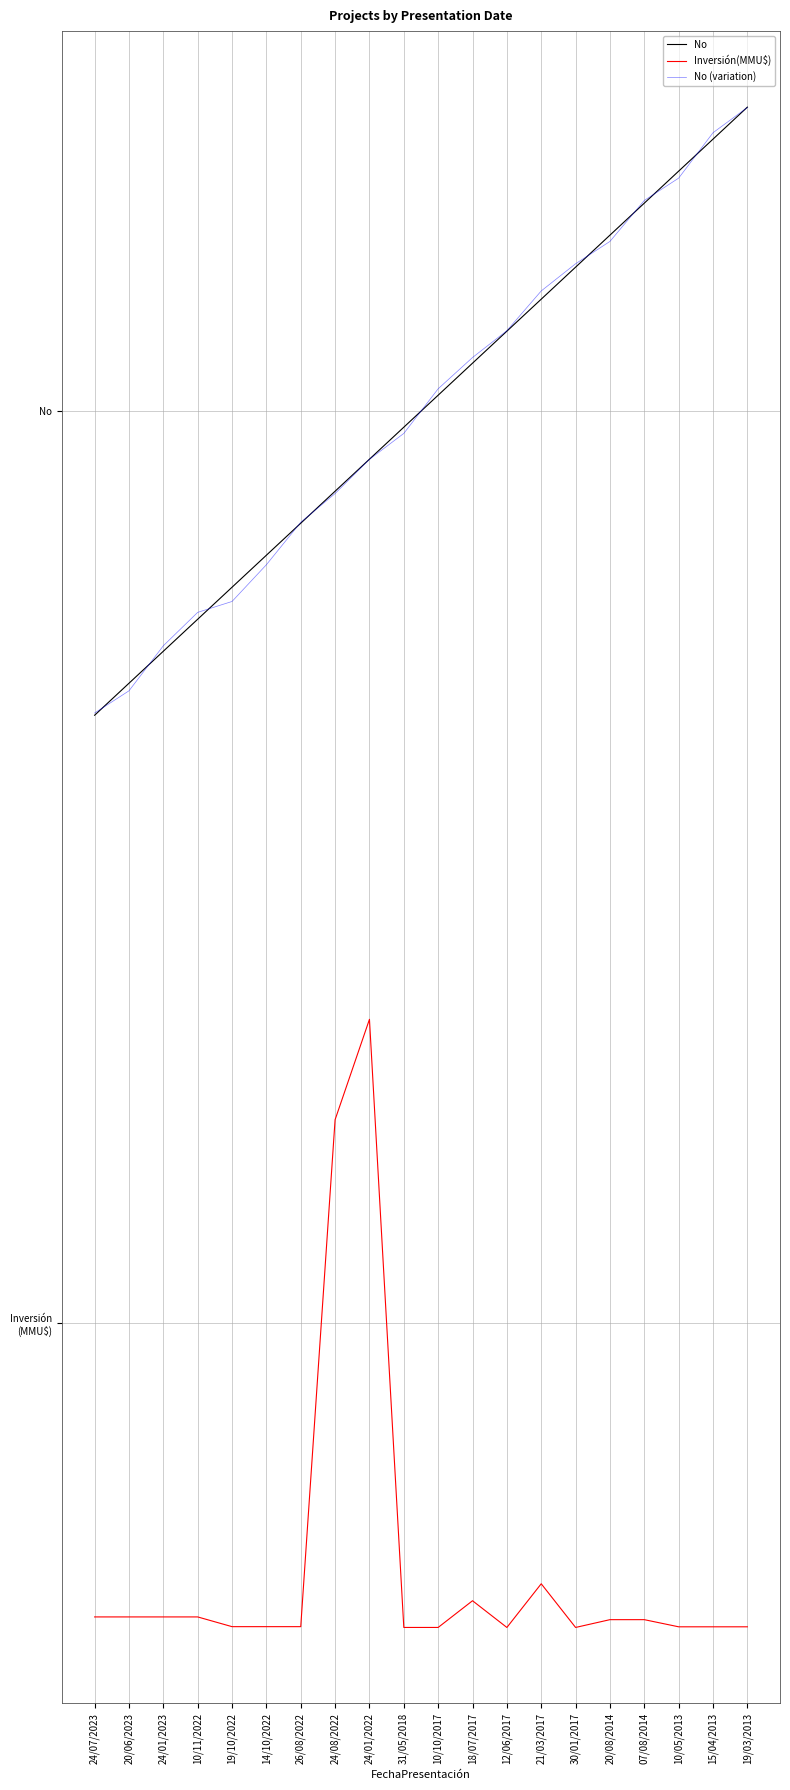

Does the chart display data point markers on the line(s)?

No